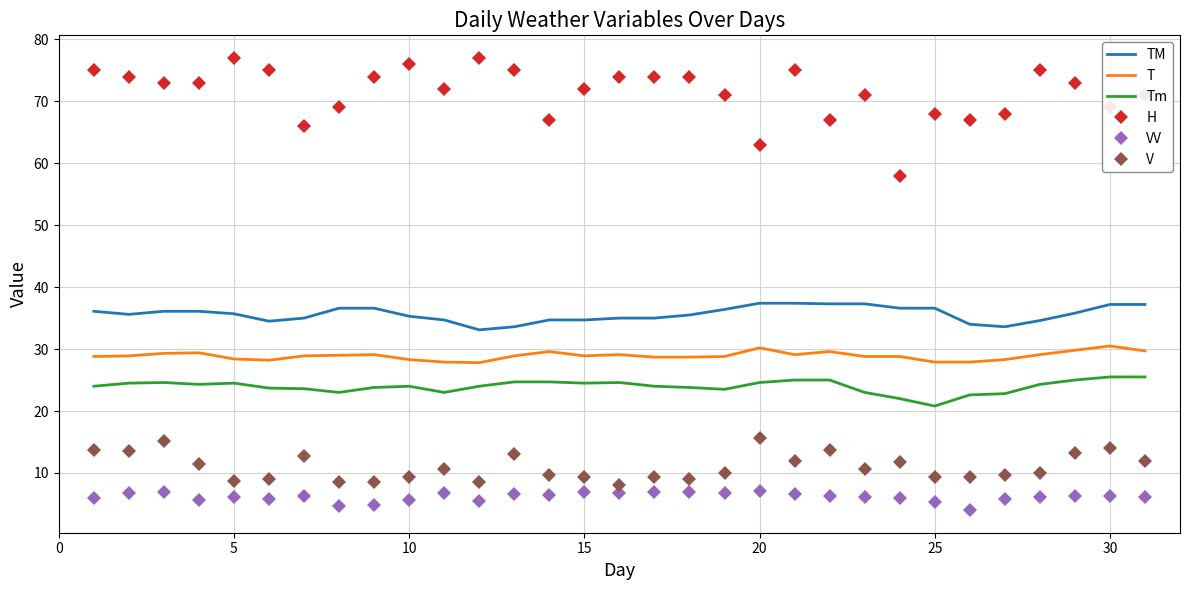

What is the difference between the maximum and minimum values in the Tm series?

4.7